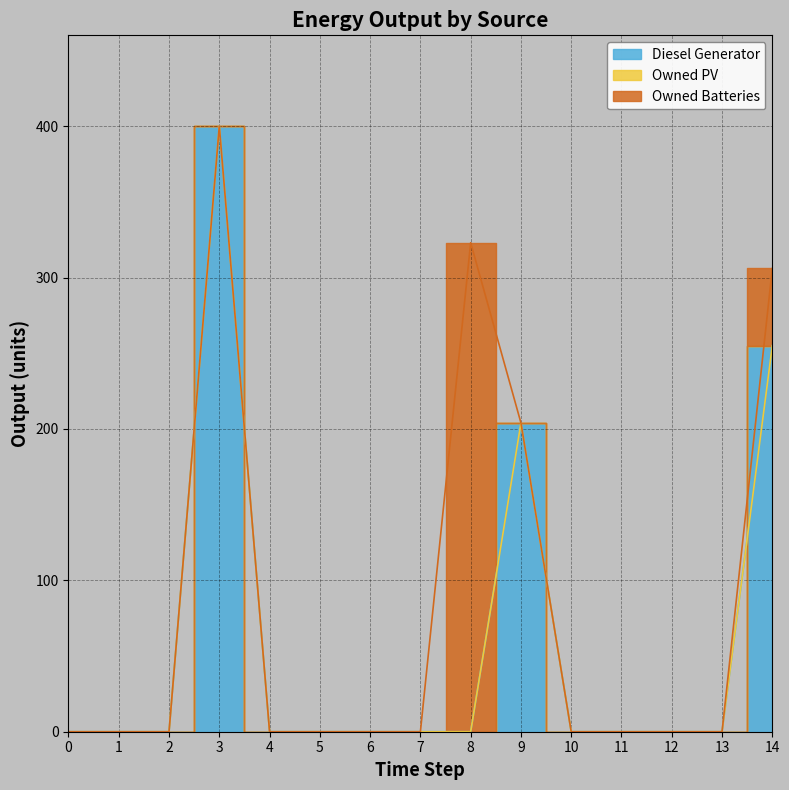

At which category is the sum across all series the highest?

3